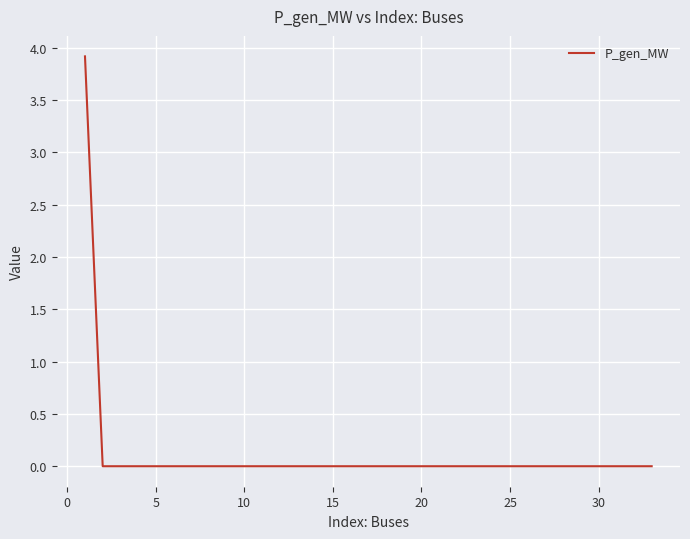

What is the maximum value shown in the chart?

3.9